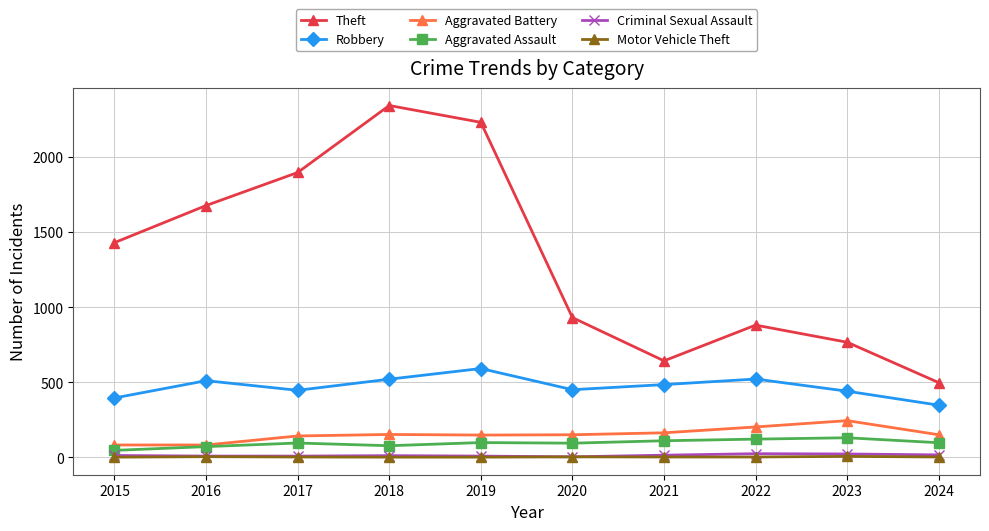

True or false: Criminal Sexual Assault and Theft intersect in this chart.

False